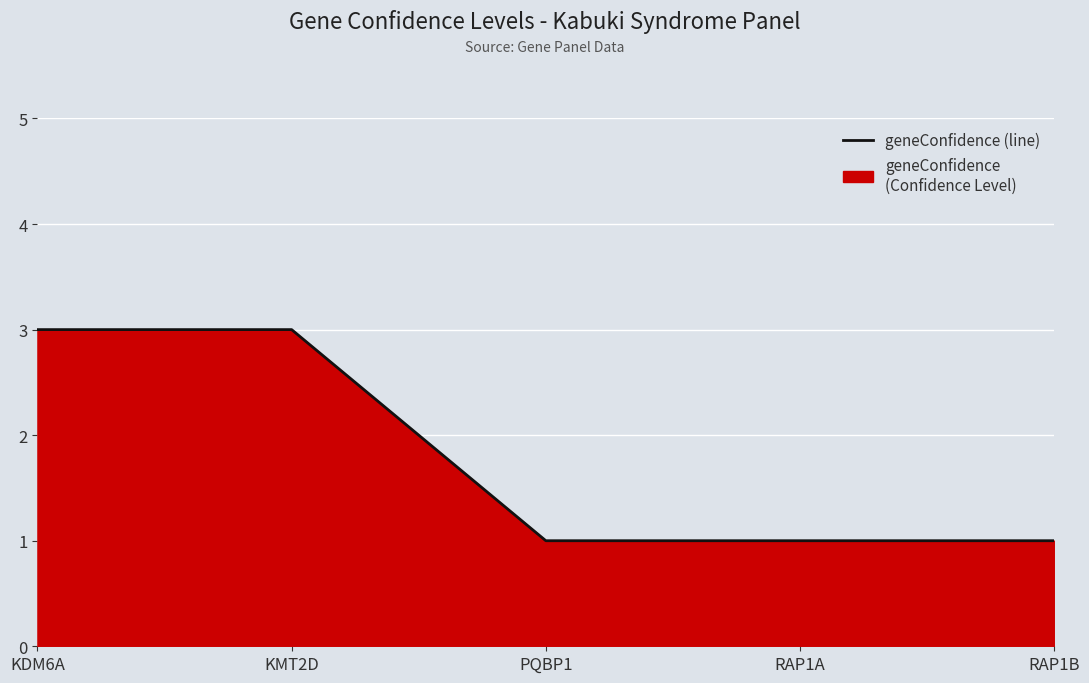

What position from the left is KDM6A?

1